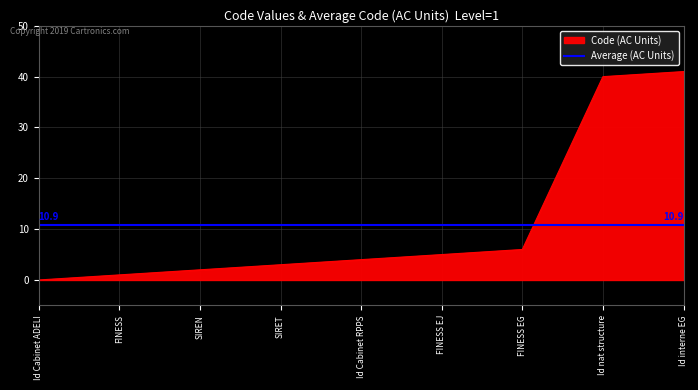

Is it true that Code (AC Units) equals 64 at Id interne EG?

False